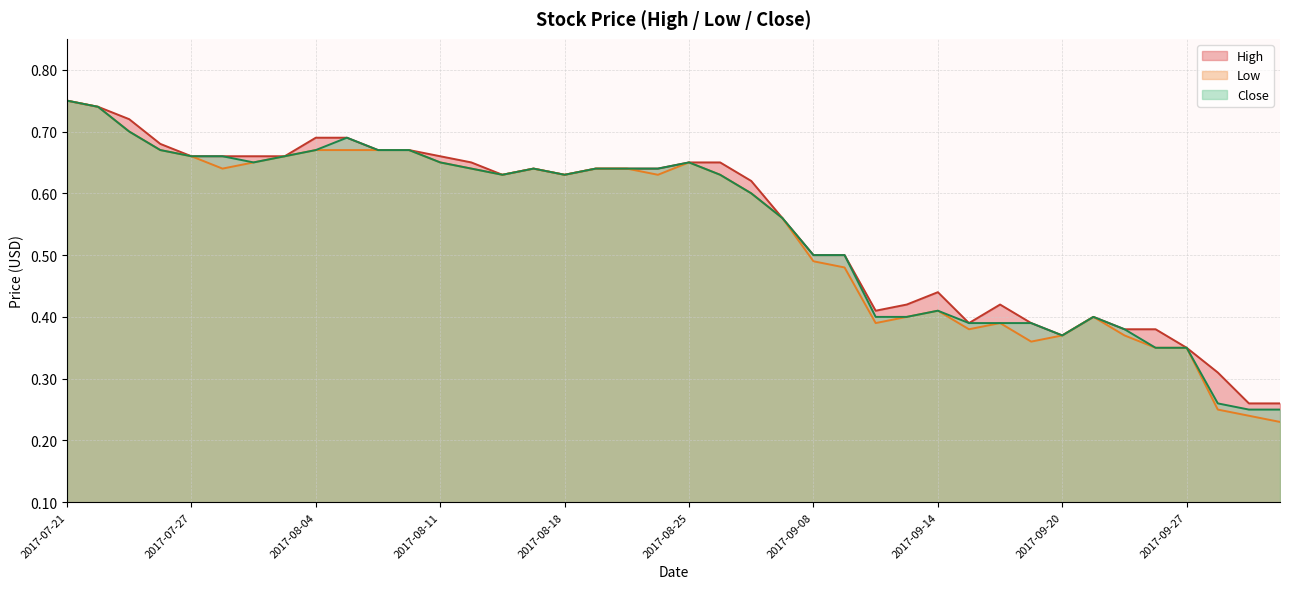

True or false: Low and High intersect in this chart.

False